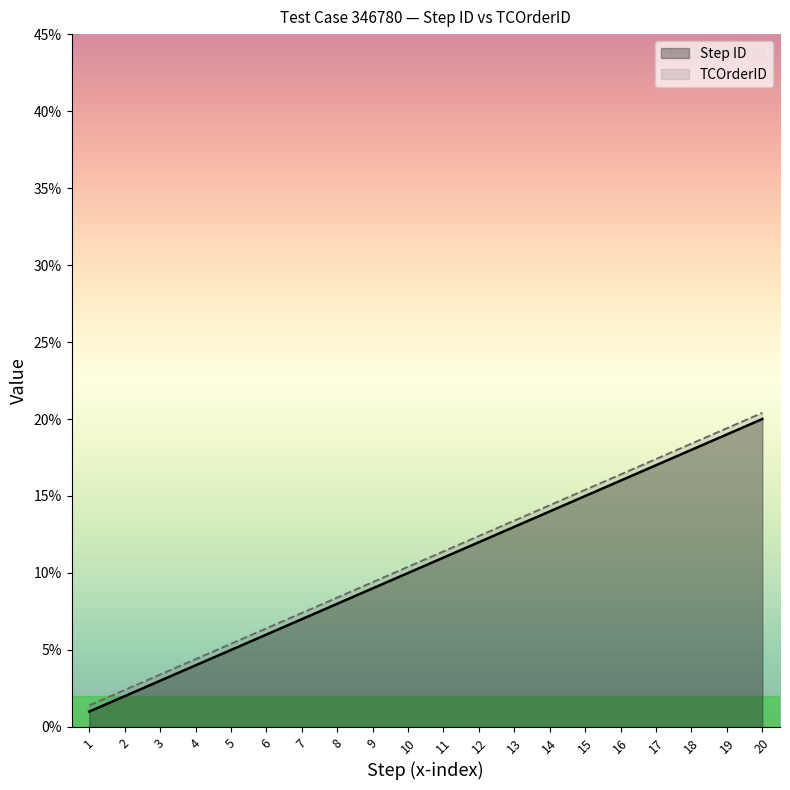

Rank the series by their average value, from highest to lowest.

TCOrderID, Step ID